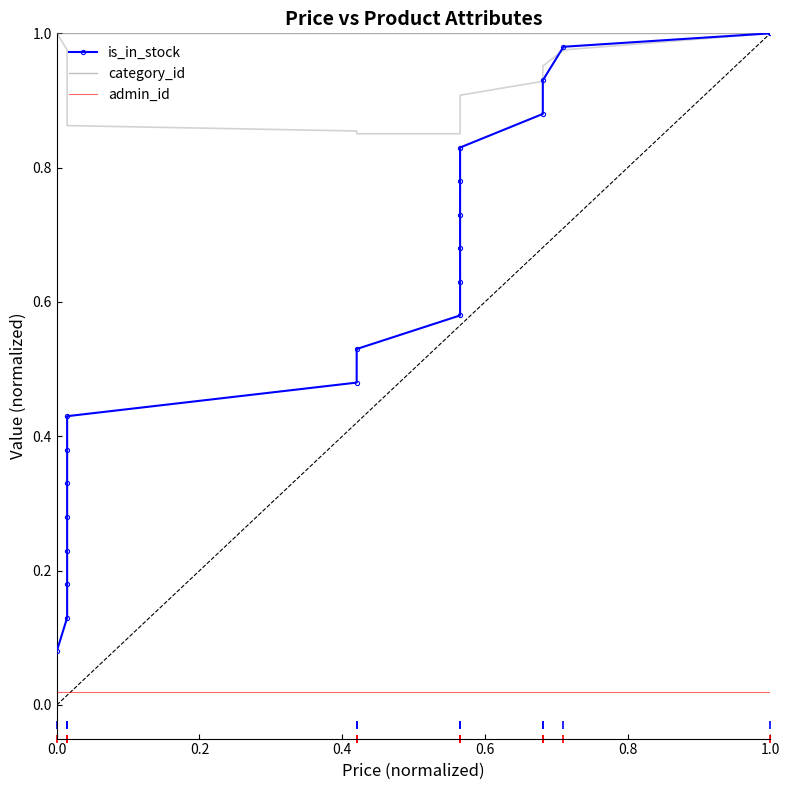

The value of category_id at 0.6 is 0.4. True or false?

False